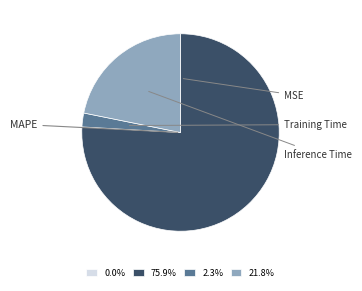

Is there a majority slice in this chart?

Yes